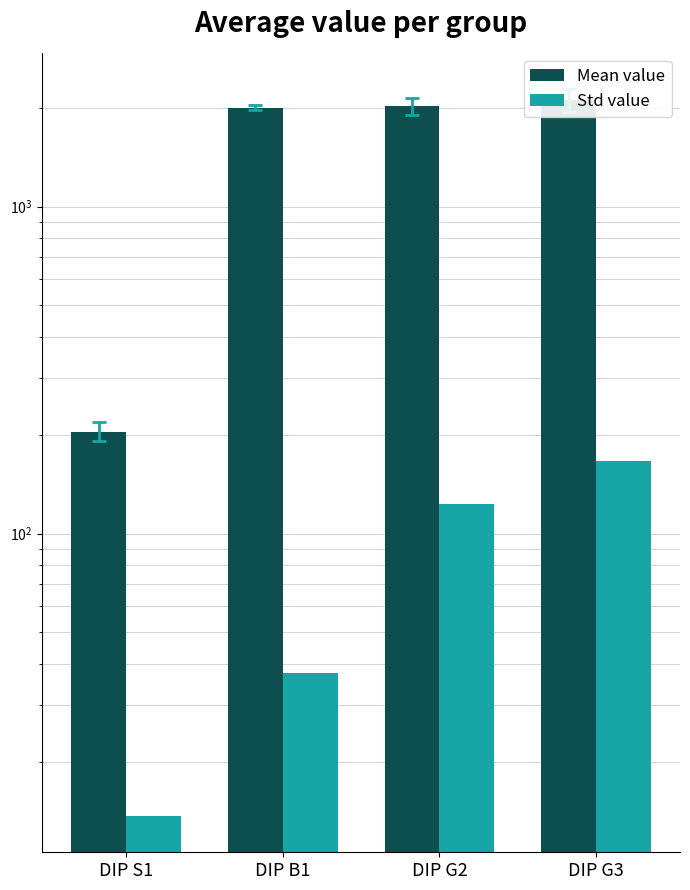

What is the difference between the Std value values at DIP B1 and DIP S1?

23.7